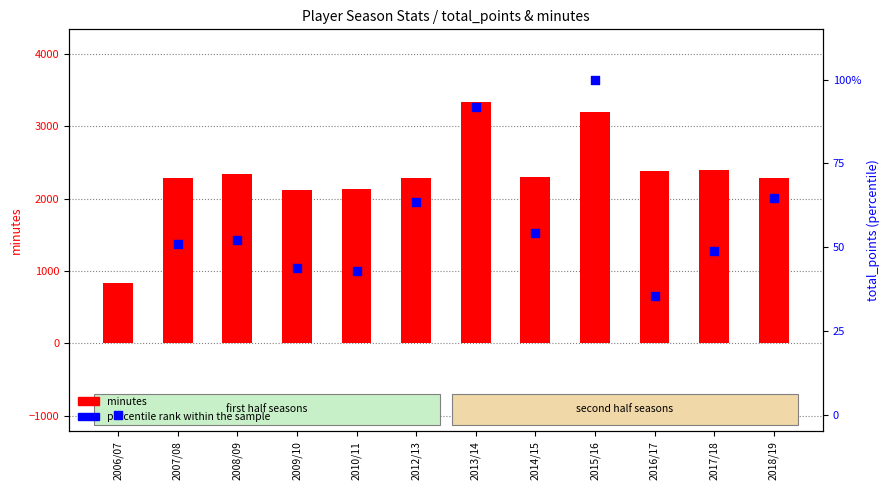

At which category is the sum across all series the highest?

2013/14